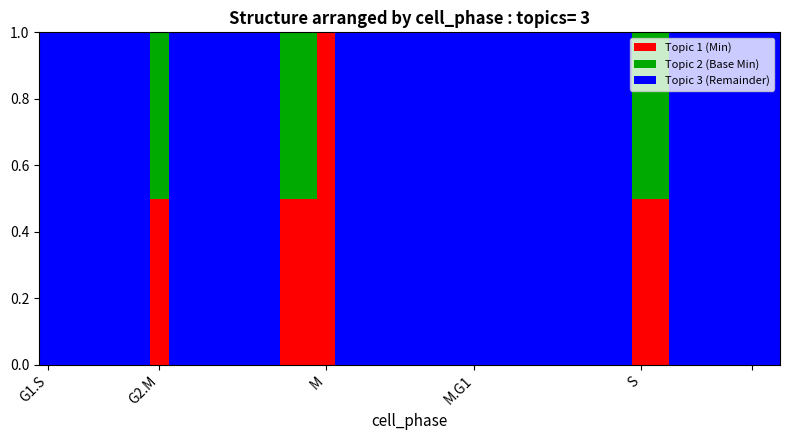

Which category has the highest value in the Topic 1 (Min) series?

M